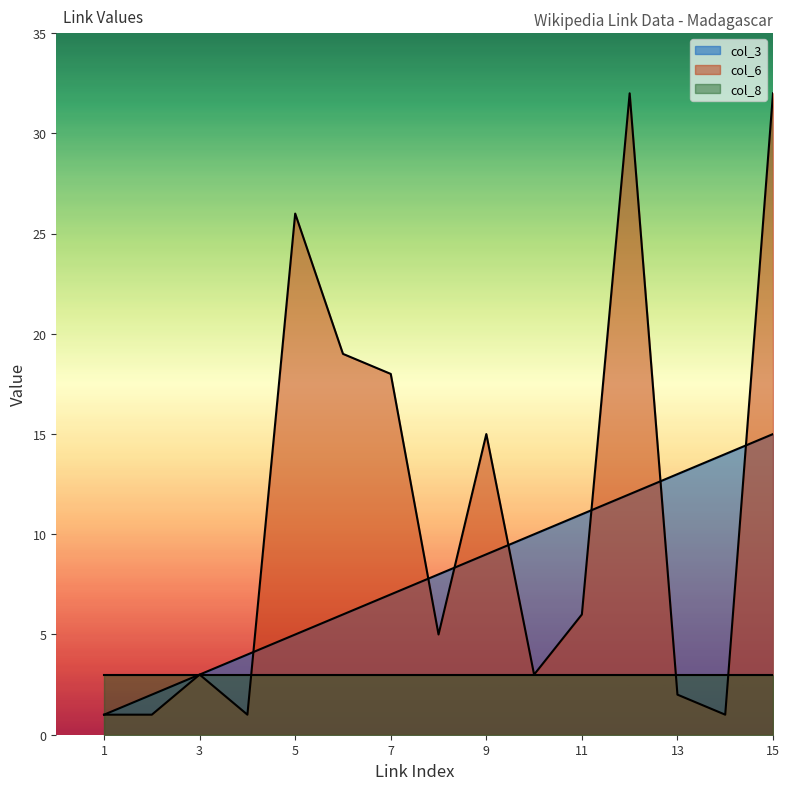

True or false: col_8 has a value of 3 at 13.

True